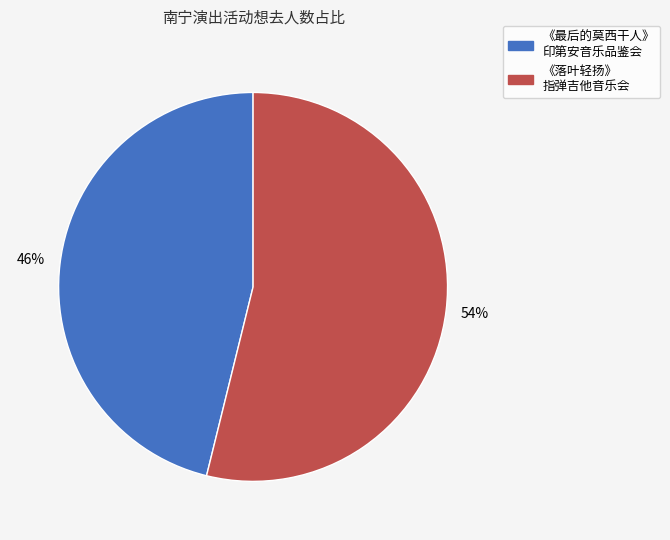

How many slices are in this pie chart?

2